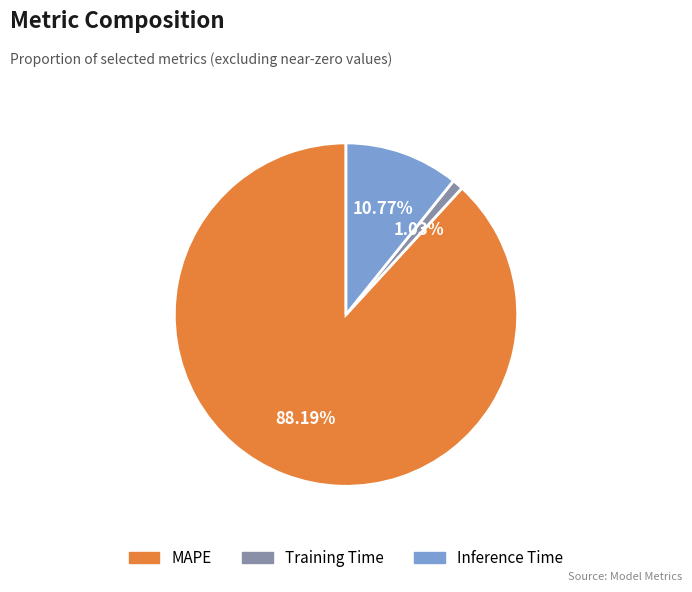

What percentage is NOT represented by MAPE?

11.8%